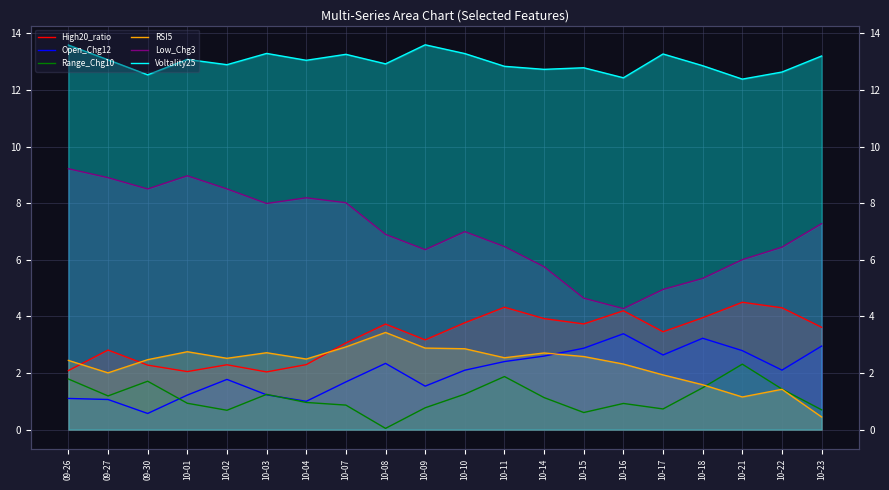

What is the label of the 11th point from the left?

10-10